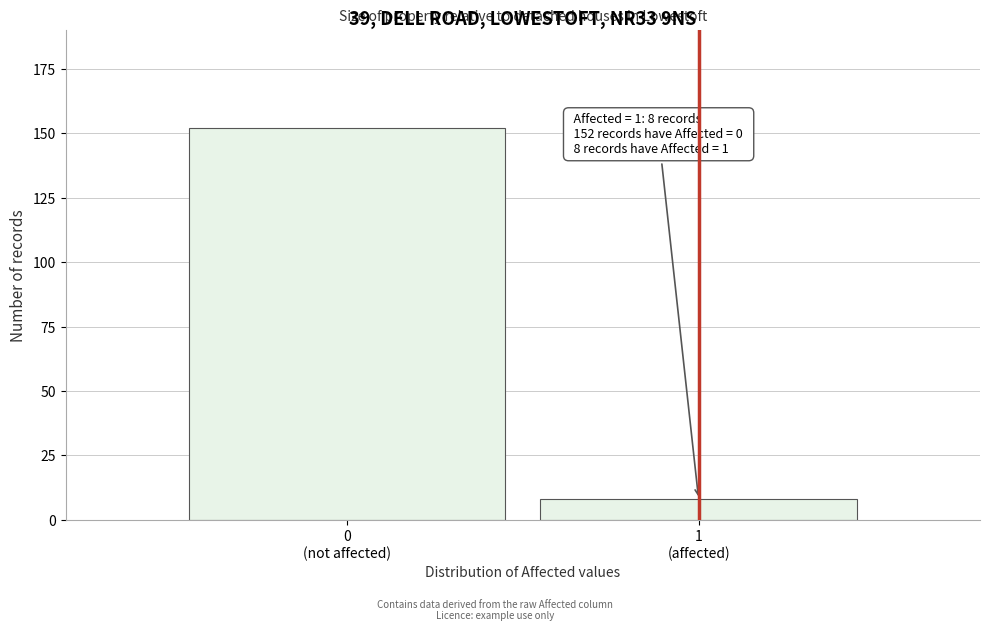

Reading right to left, transcribe all the data shown in this chart.

8	152